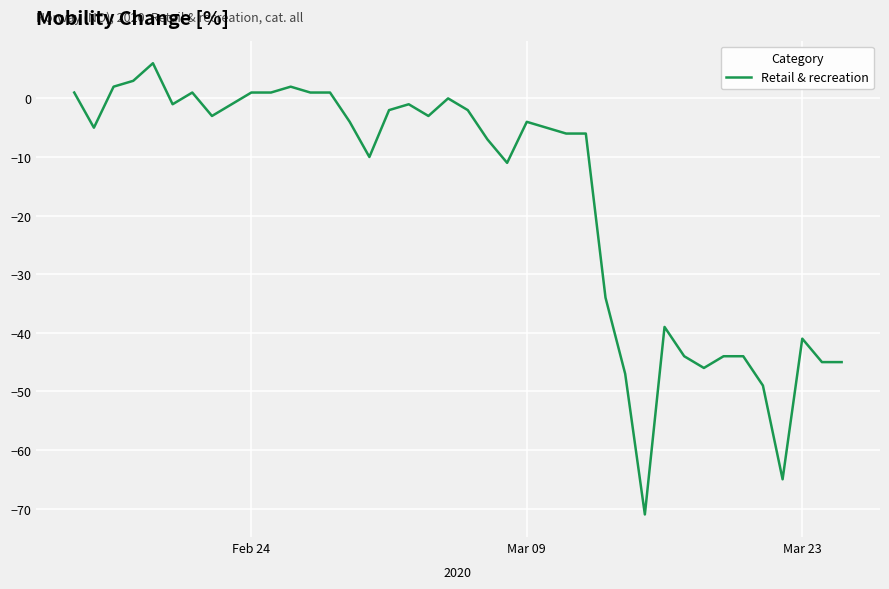

Count the number of data series in this chart.

1